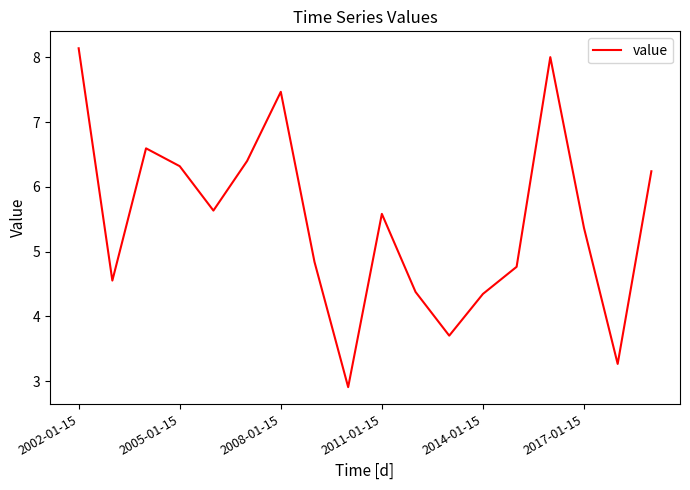

What is the difference between the maximum and minimum values?

5.2